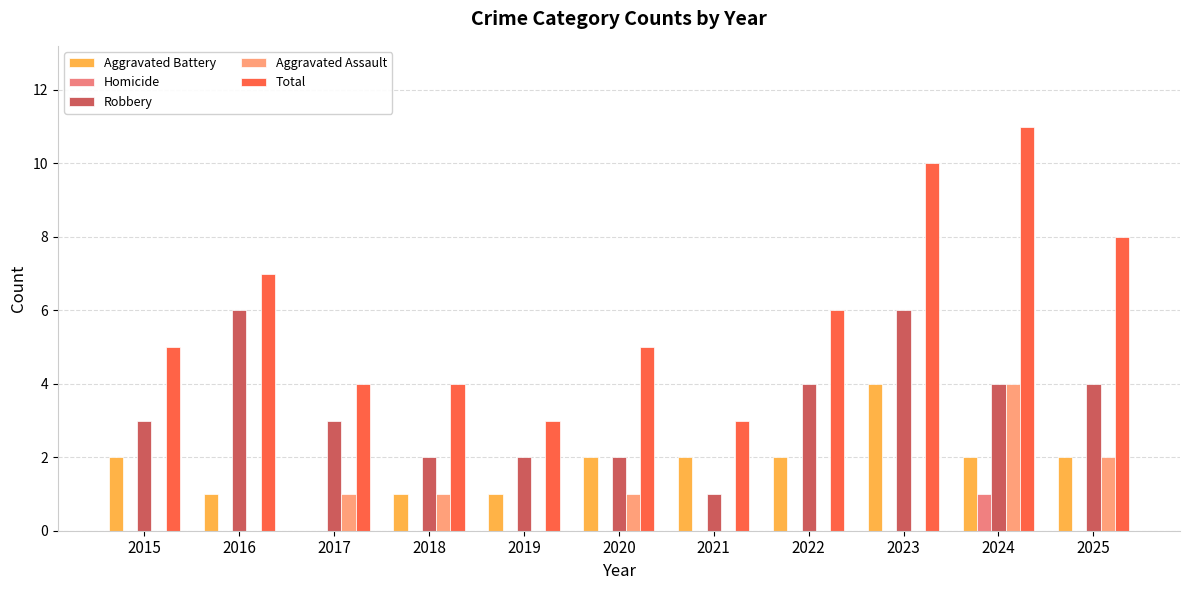

What is the approximate value of Robbery at 2025?

4